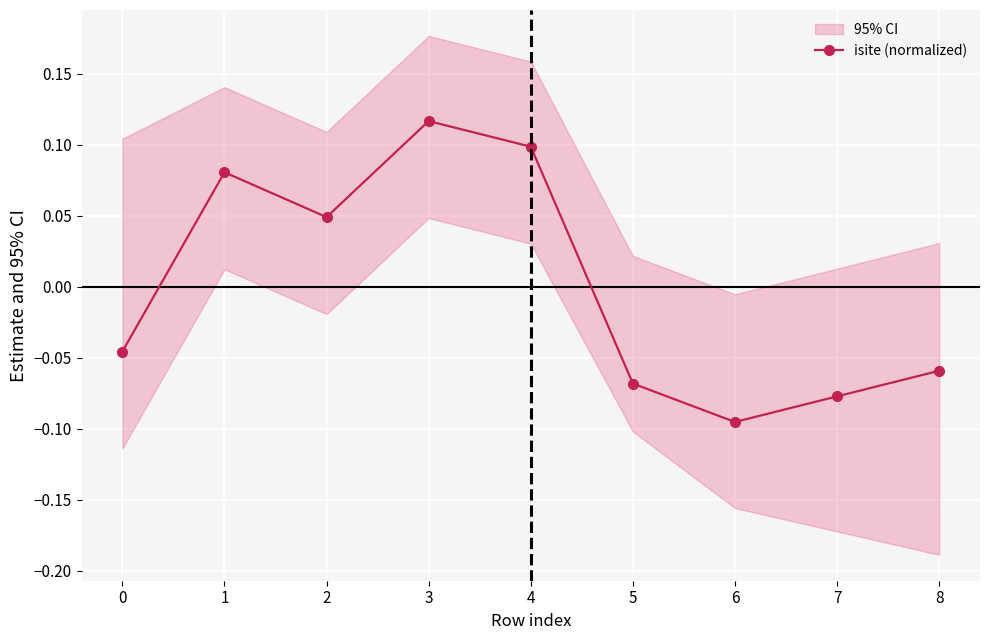

Where is the first local maximum for isite (normalized)?

1